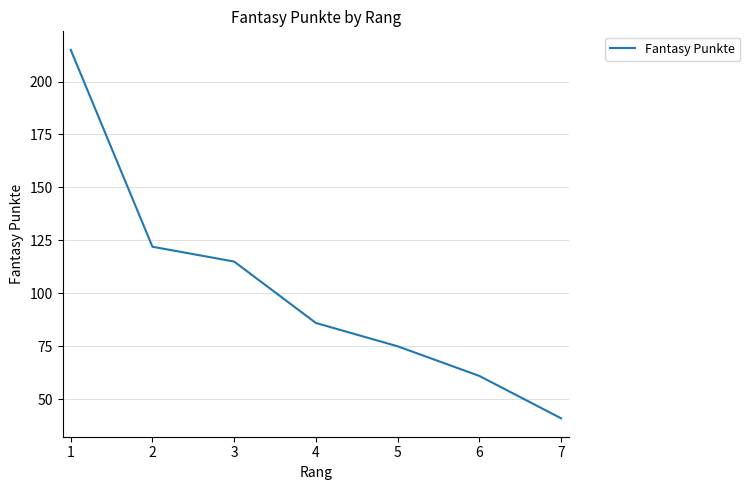

Between 3 and 7, which is larger?

3